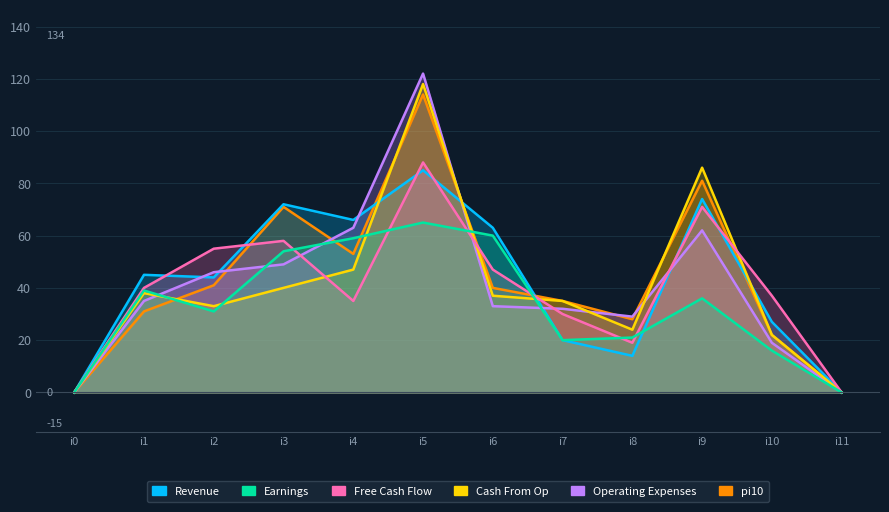

Is it true that Free Cash Flow equals 104 at i9?

False